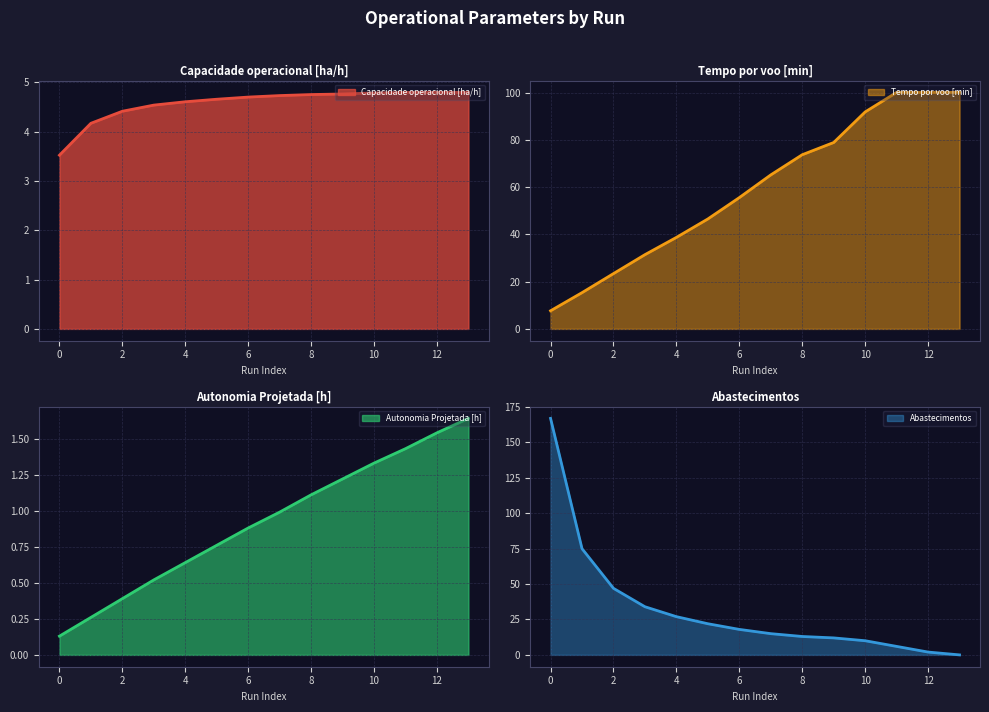

True or false: Capacidade operacional [ha/h] has a value of 3.3 at 10.

False